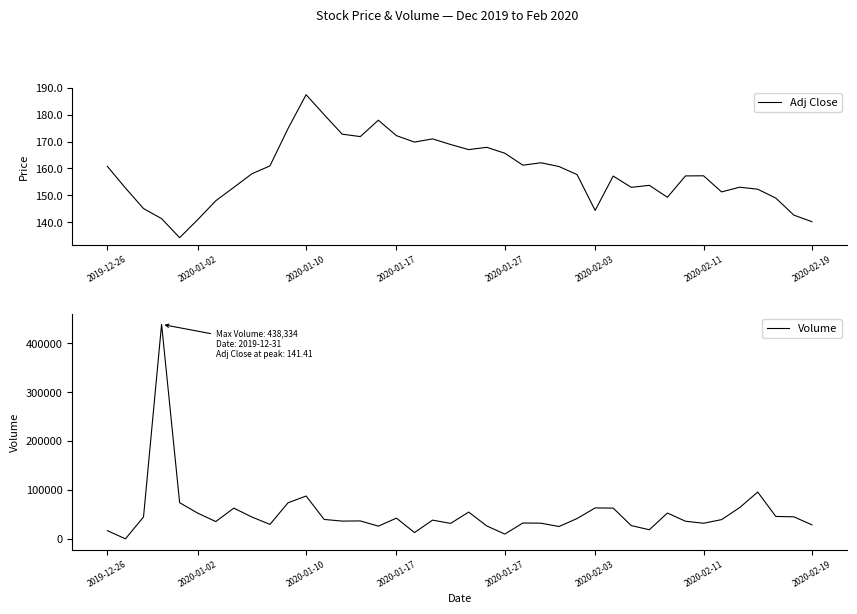

What is the minimum value for Adj Close?

134.3